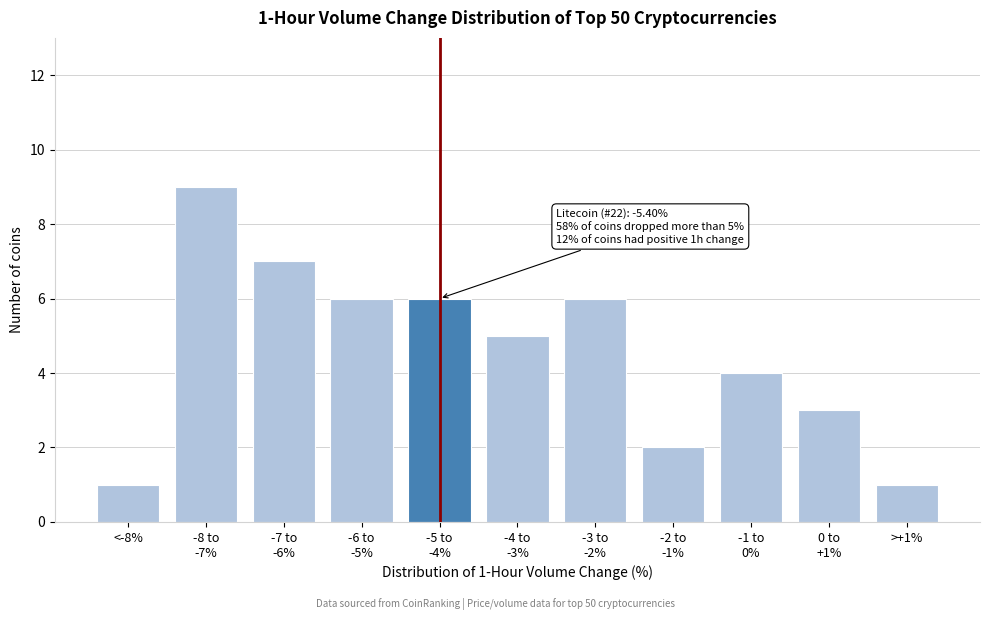

Reading left to right, extract all data points from this chart.

1	9	7	6	6	5	6	2	4	3	1